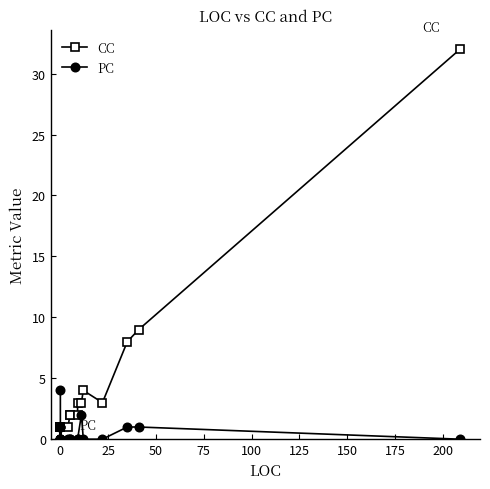

In PC, how many points are higher than both neighbors (excluding endpoints)?

3